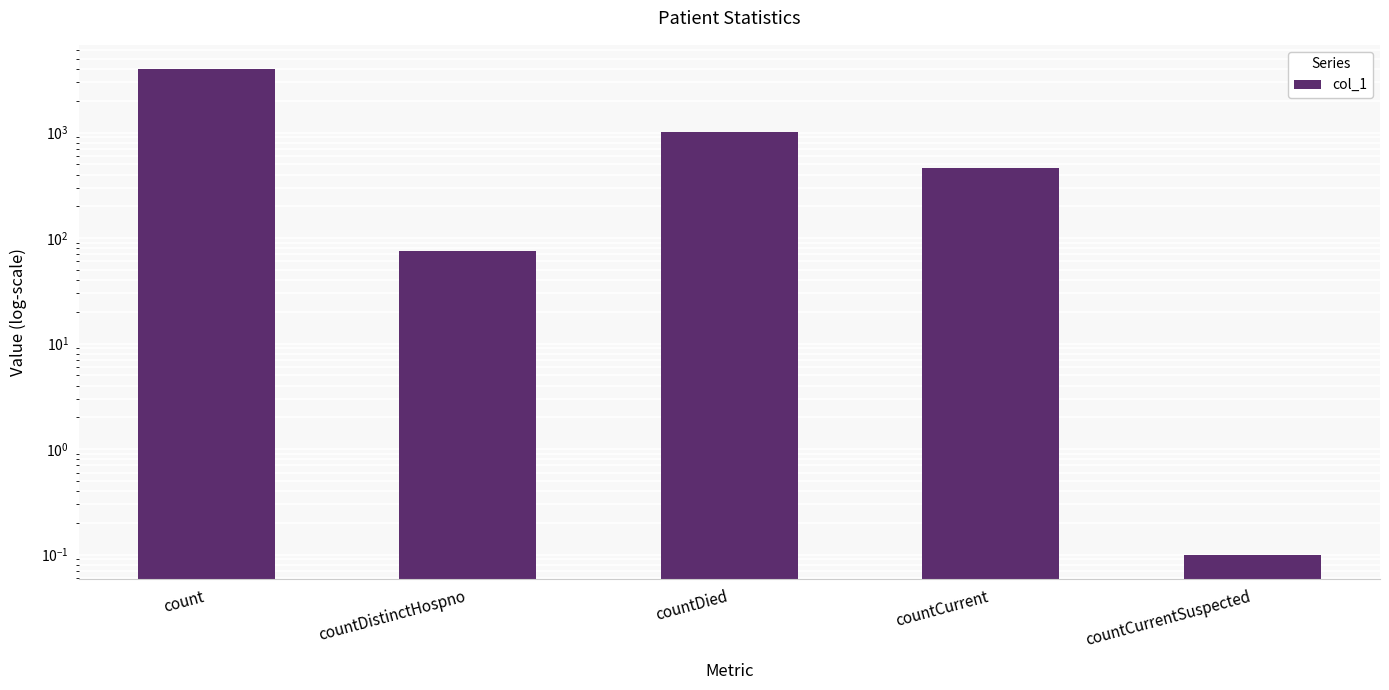

Rank the categories by value from highest to lowest.

count, countDied, countCurrent, countDistinctHospno, countCurrentSuspected